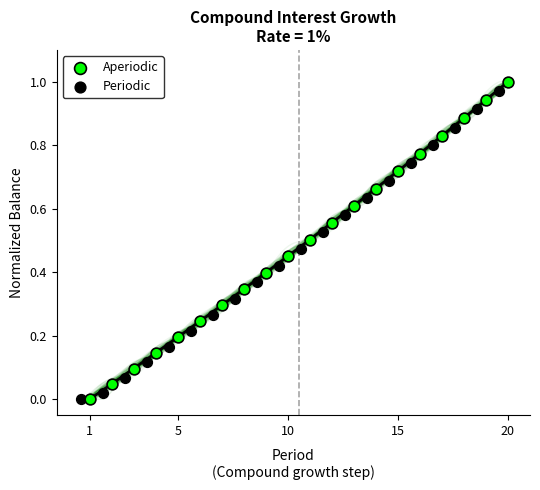

Which series contains the highest Y value?

Aperiodic